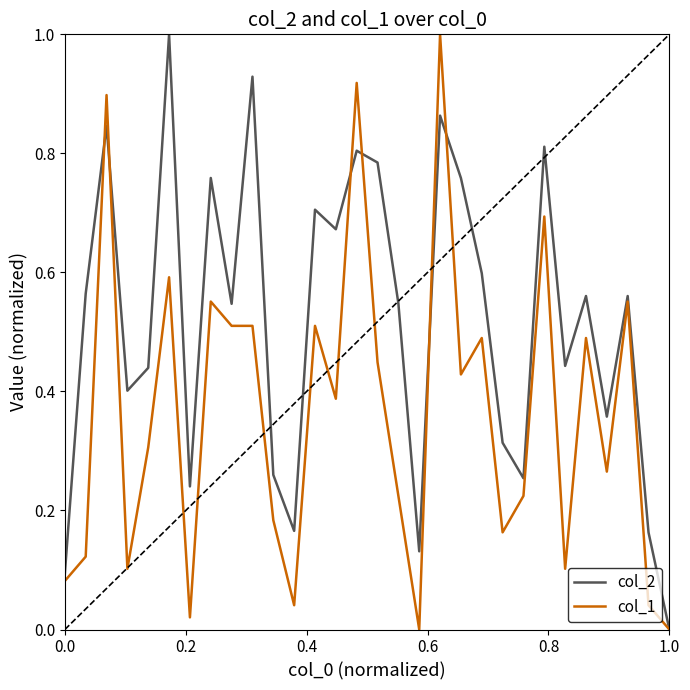

Rank the series by their average value, from highest to lowest.

col_2, col_1